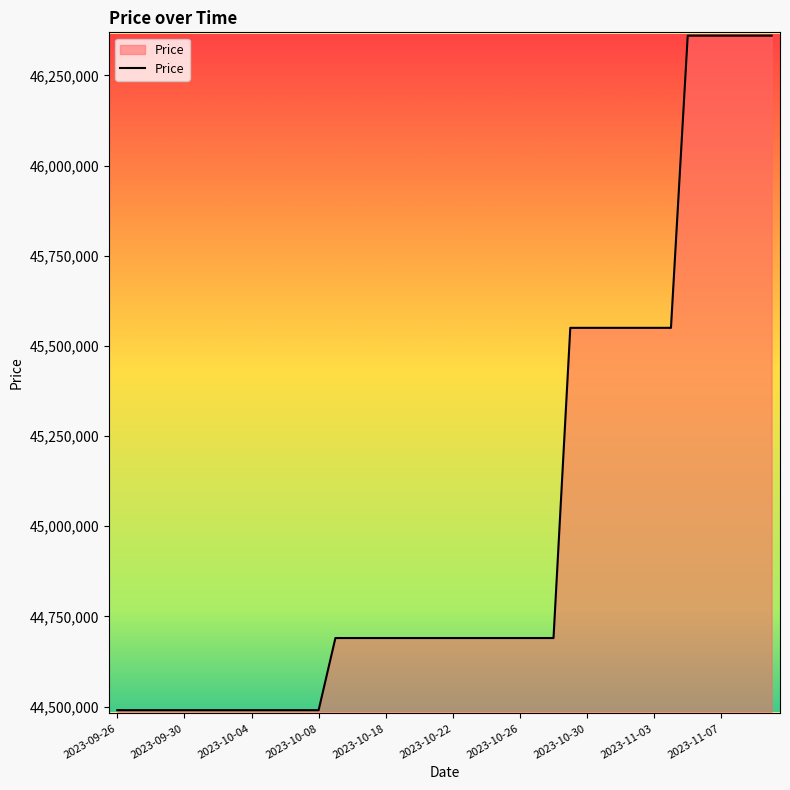

How many lines are shown in the chart?

1